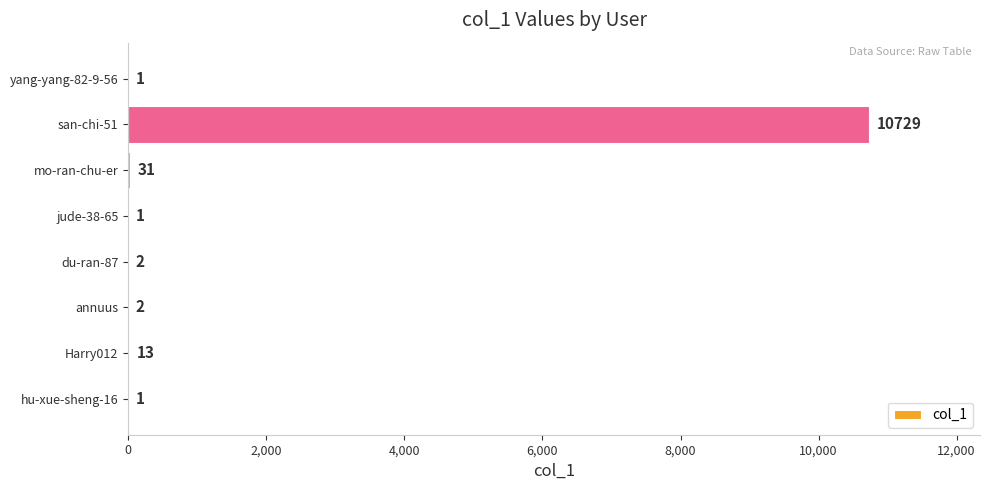

At which label is the value closest to 5365?

mo-ran-chu-er